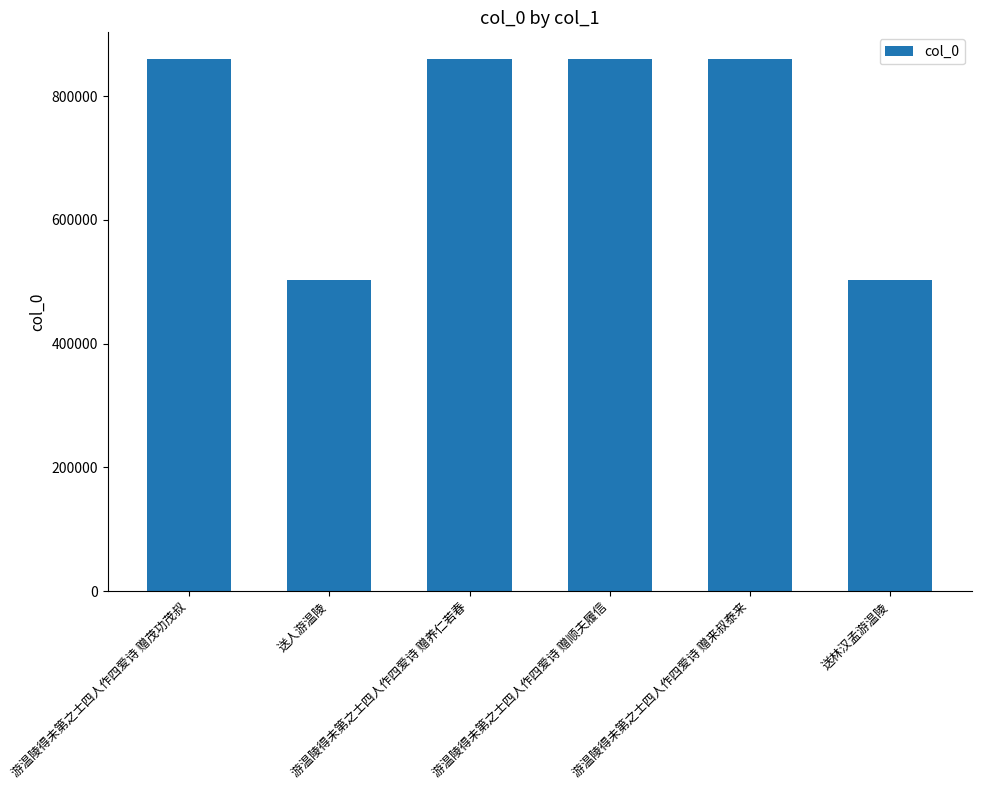

What is the label of the 1st bar from the right?

送林汉孟游温陵